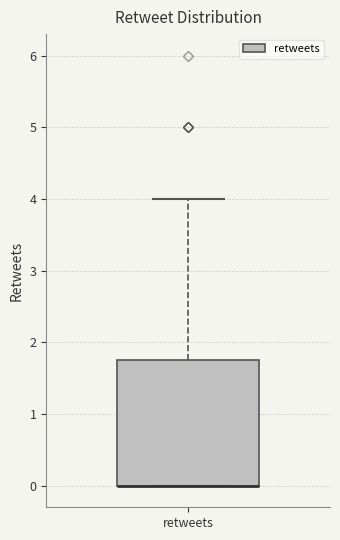

Transcribe this box plot: give where the median line is, the range the box spans, and where the two whiskers end, as read against the y-axis. The values are not printed on the chart, so give them approximately, as read against the axis.

median 0.0 (drawn on the box's lower edge), box 0.0 to 1.8, whiskers 0.0 to 4.0